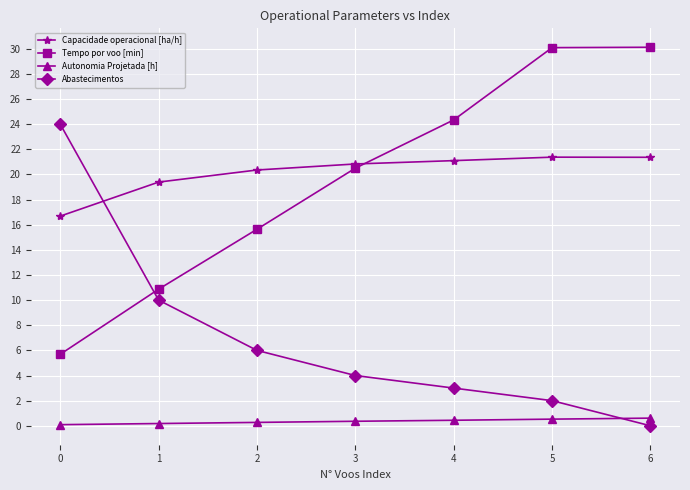

Does the chart display data point markers on the line(s)?

Yes